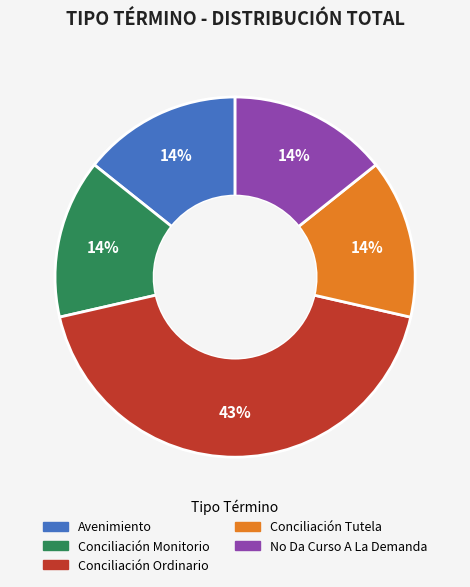

Does any single category account for the majority?

No